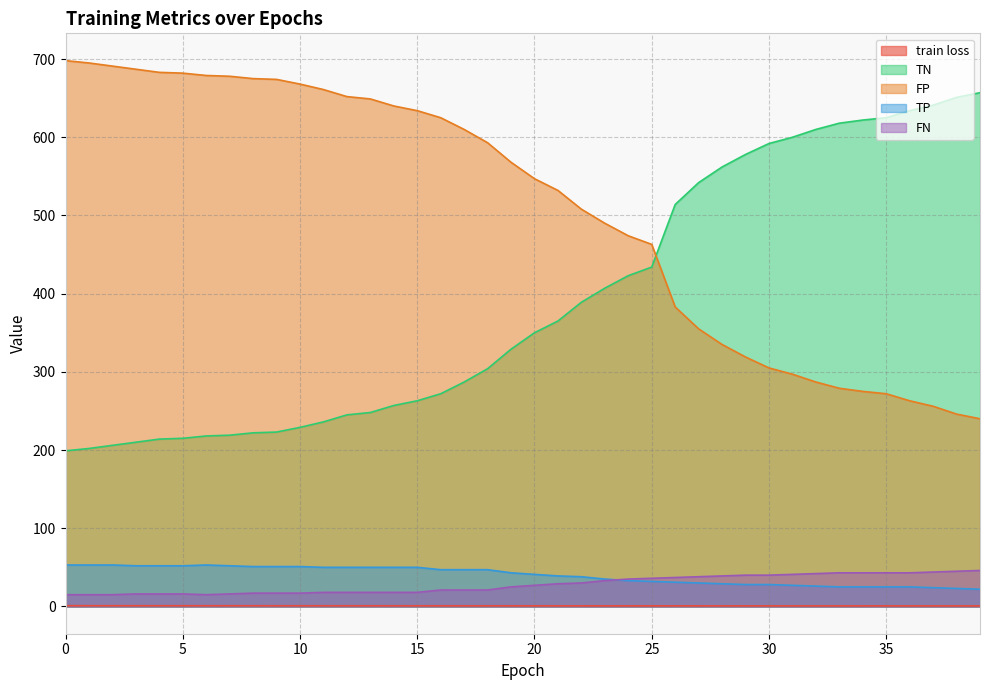

Where do TN and FP first cross each other?

25 and 26